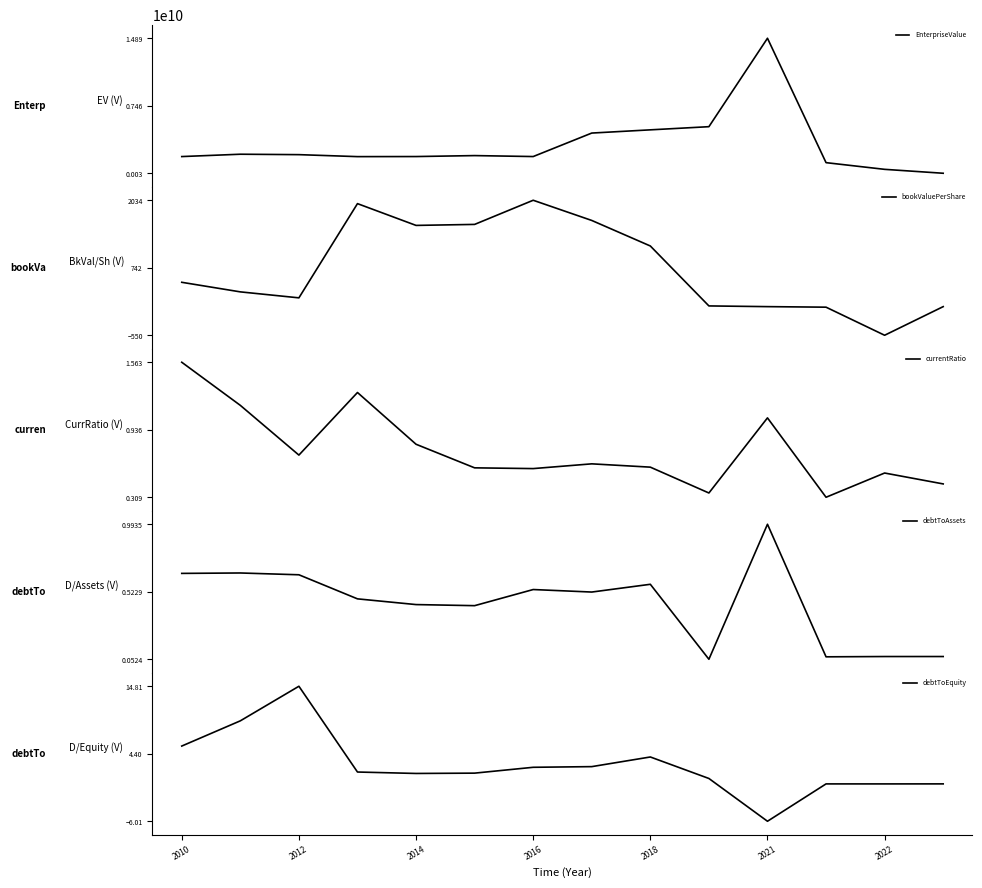

What are all the series names shown in the legend?

EnterpriseValue, bookValuePerShare, currentRatio, debtToAssets, debtToEquity